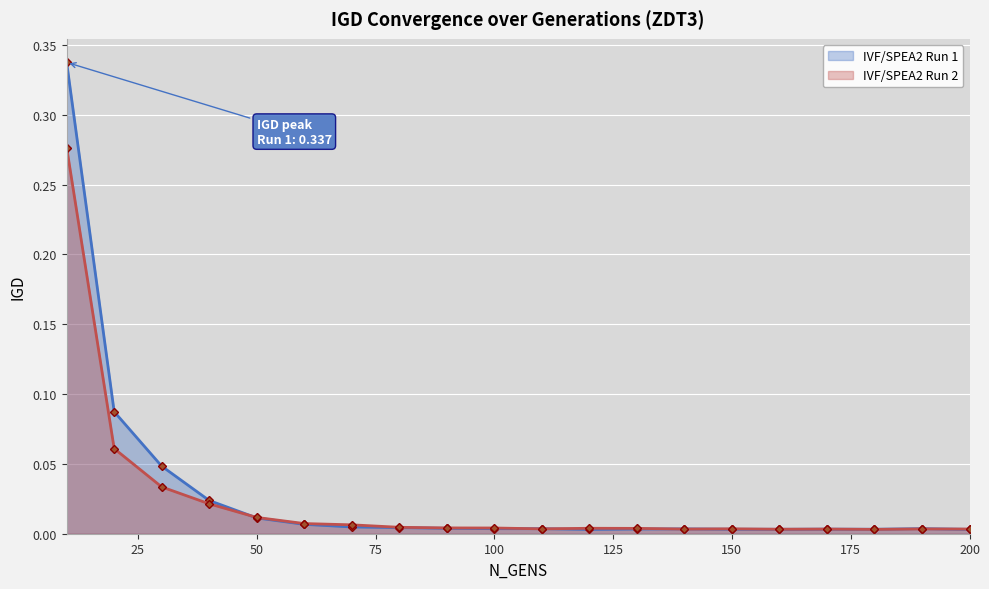

Rank the categories by IVF/SPEA2 Run 2 value from lowest to highest.

180, 160, 170, 200, 140, 190, 110, 150, 130, 120, 100, 90, 80, 70, 60, 50, 40, 30, 20, 10